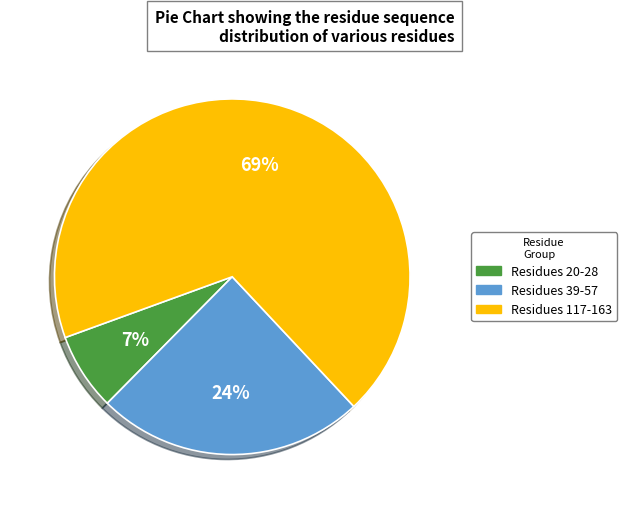

Is there any slice that represents more than half of the pie?

Yes